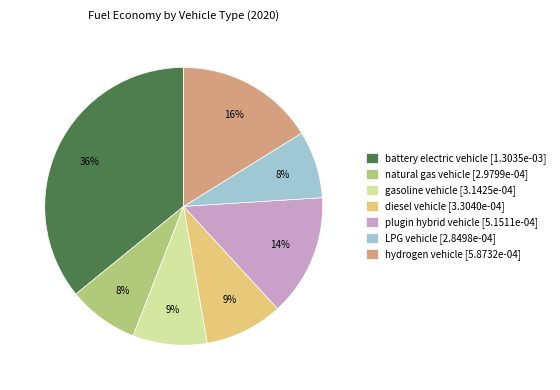

Combined, do plugin hybrid vehicle [5.1511e-04] and LPG vehicle [2.8498e-04] account for over 50%?

No